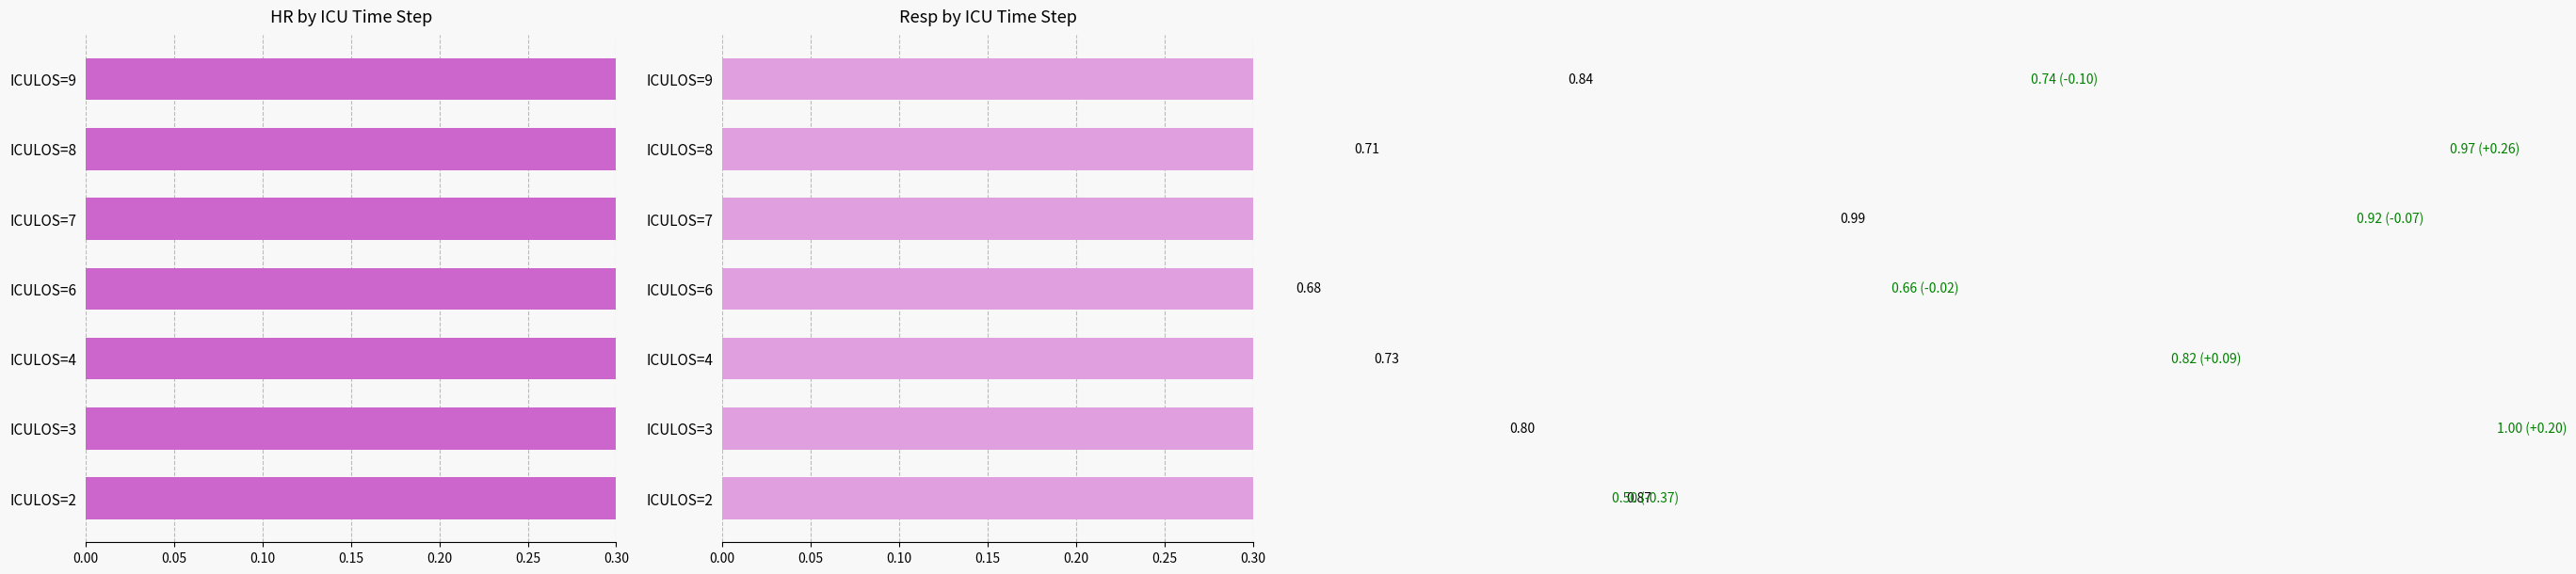

What is the highest value of the HR (normalized) series?

1.0